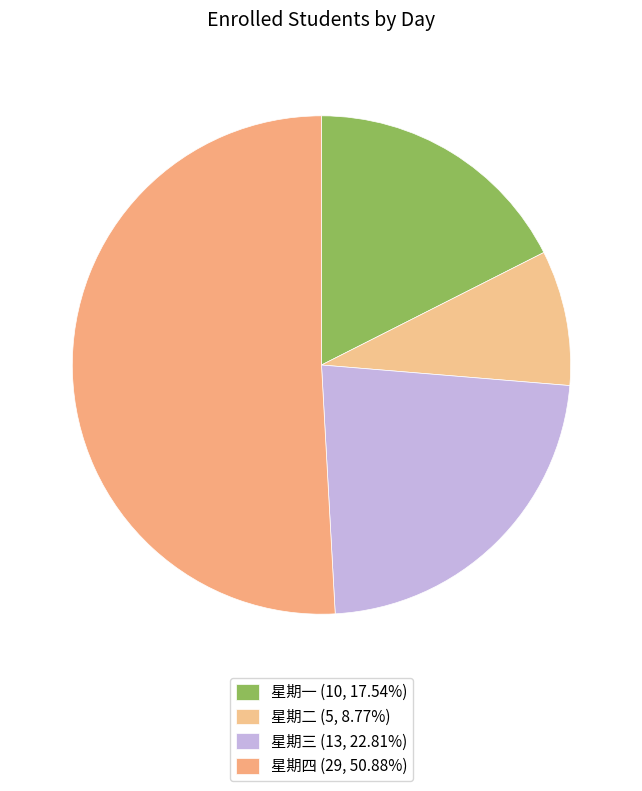

To the nearest percent, what is the average slice percentage?

25%